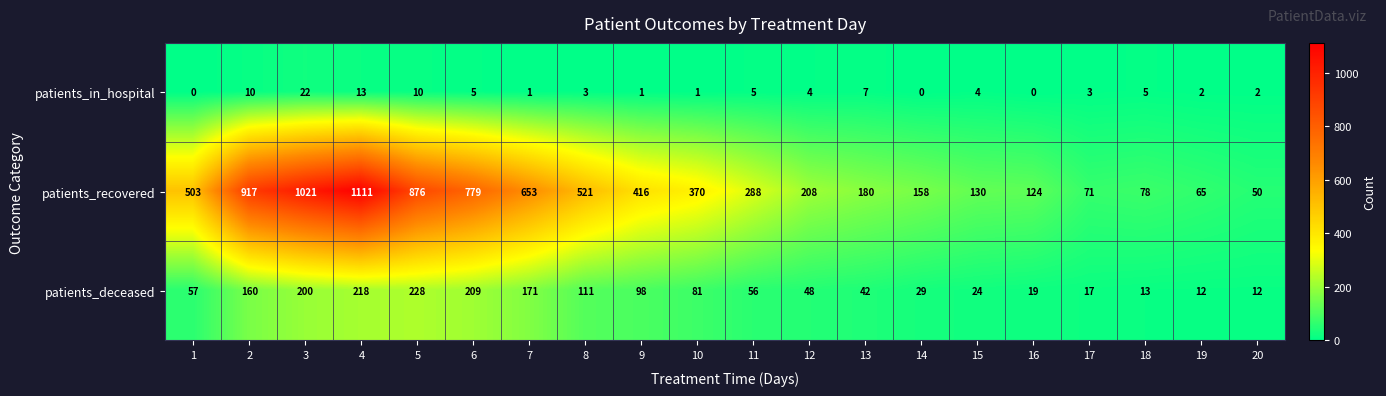

Which series has the largest range (max minus min)?

patients_recovered